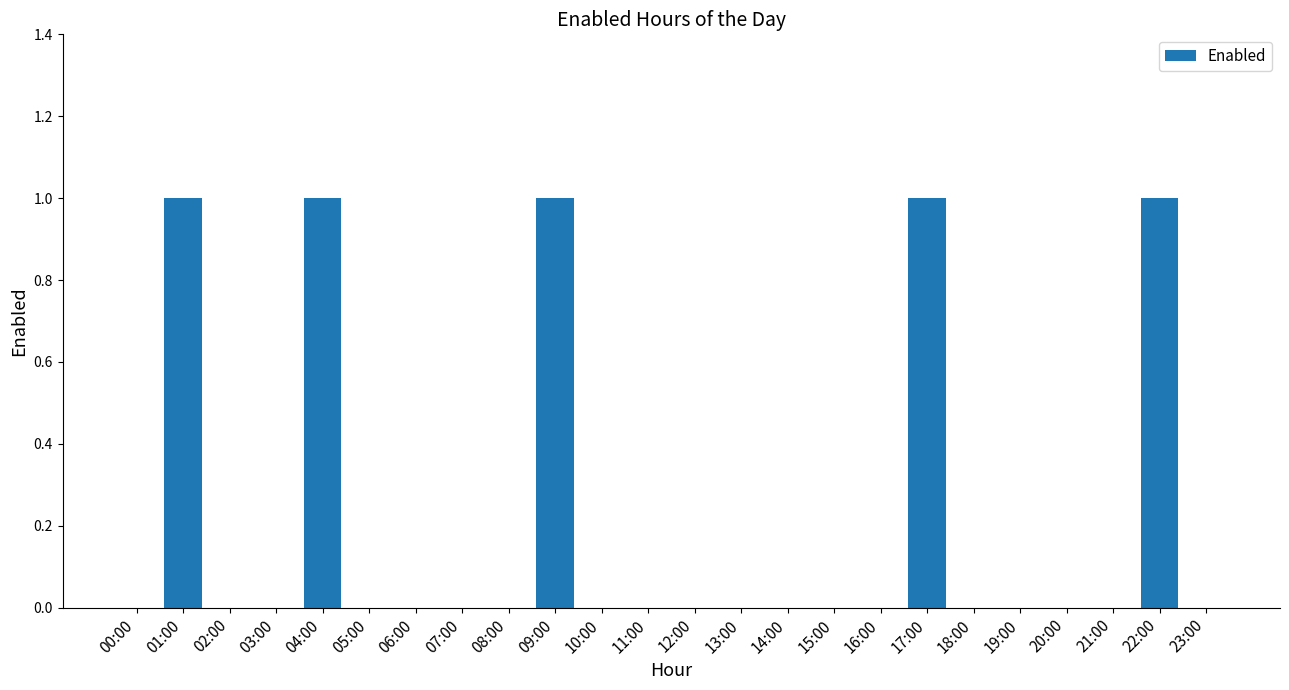

How many distinct data groups are displayed?

1